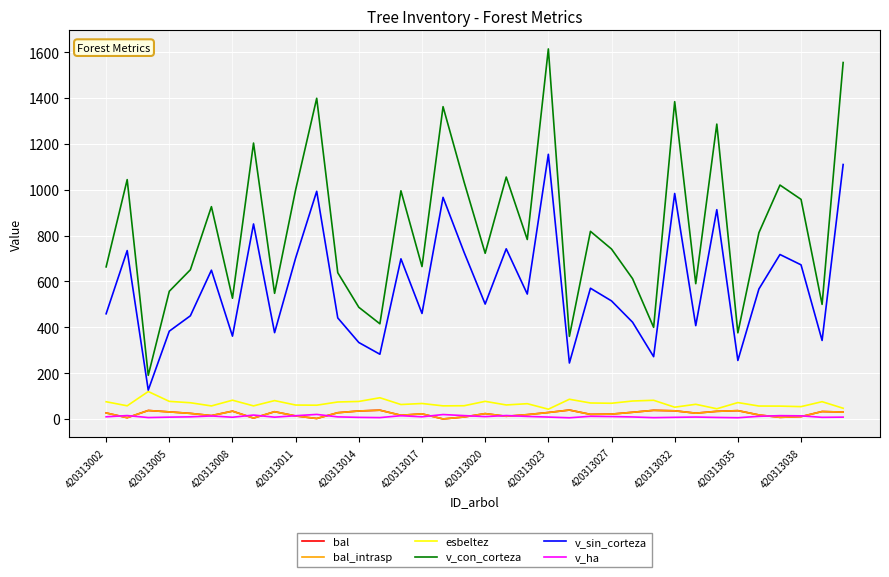

True or false: bal and v_sin_corteza cross at least once.

False